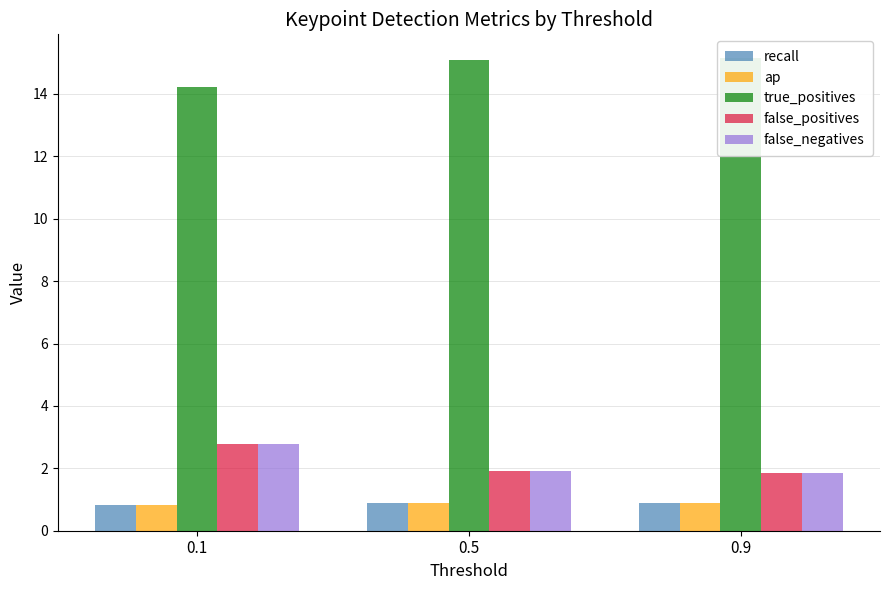

How many distinct data groups are displayed?

5